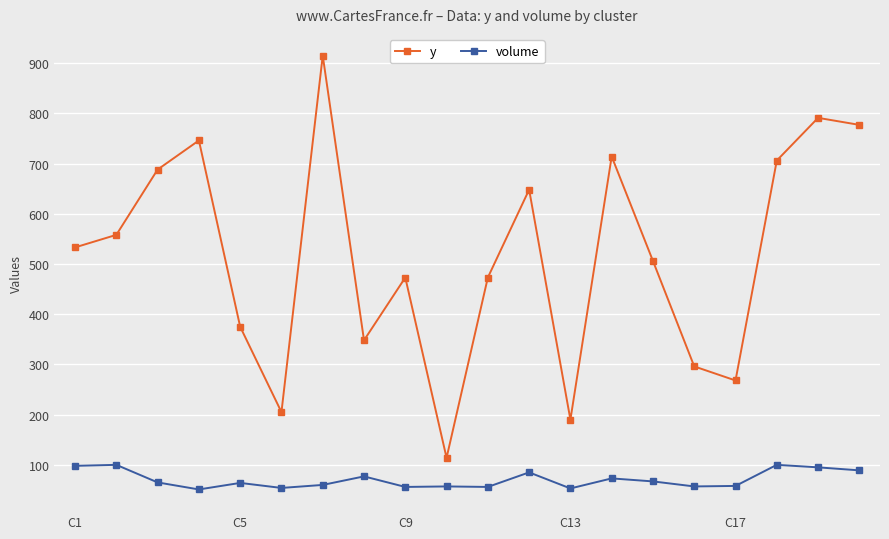

What is the highest value of the y series?

915